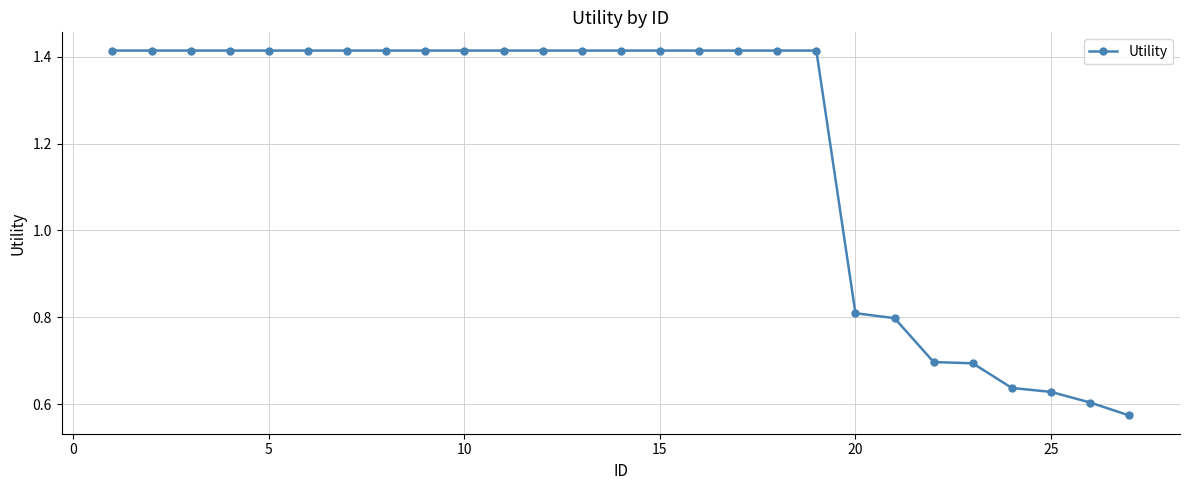

How many values are between 0 and 1?

8